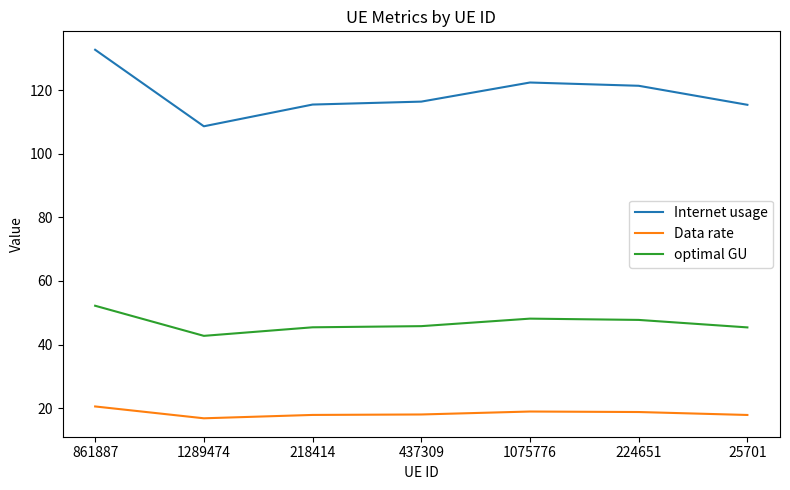

True or false: Data rate and Internet usage cross at least once.

False